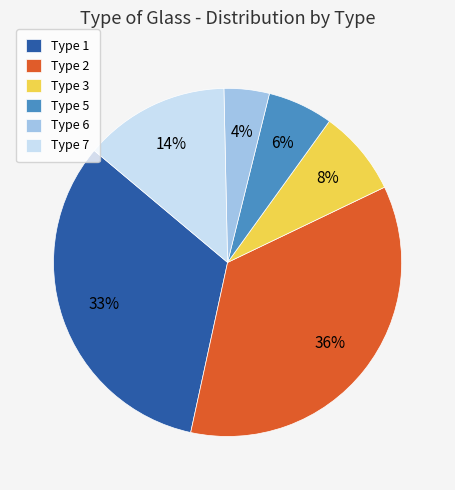

Which has a higher value, Type 6 or Type 7?

Type 7